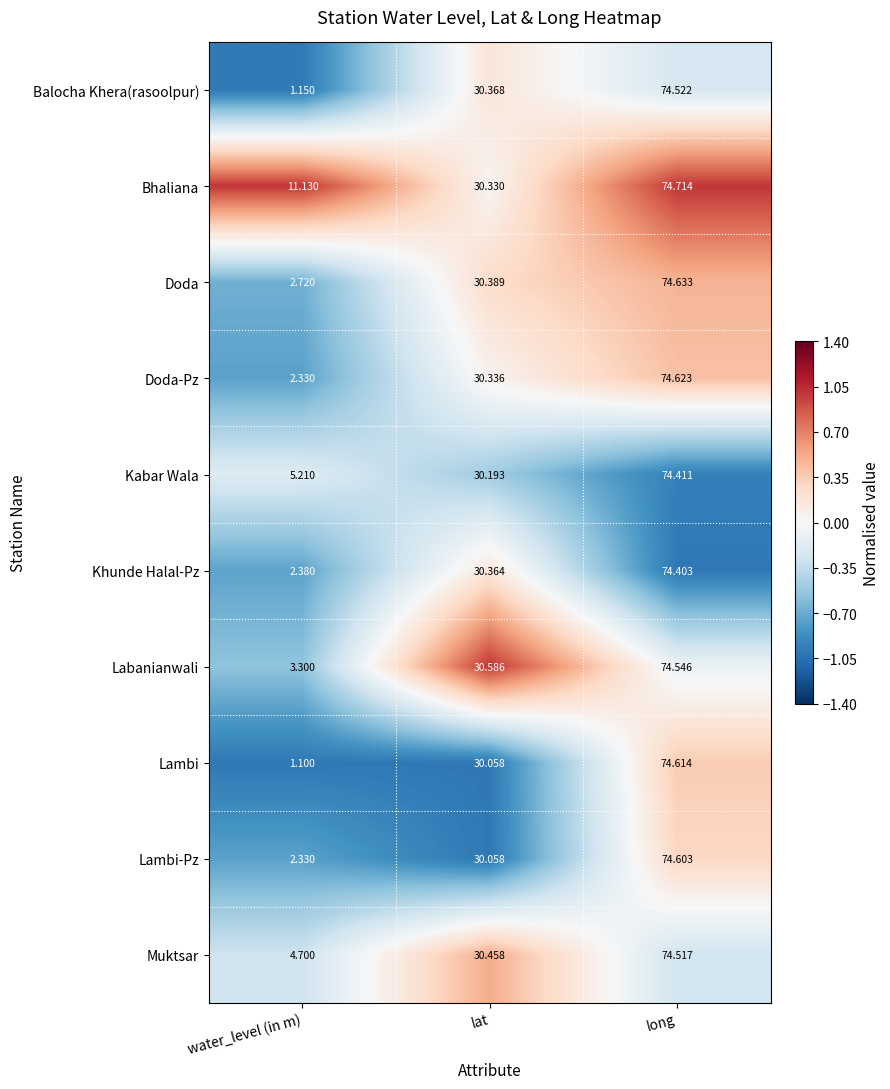

Is the value of Labanianwali at lat greater than the value of Balocha Khera(rasoolpur) at lat?

Yes